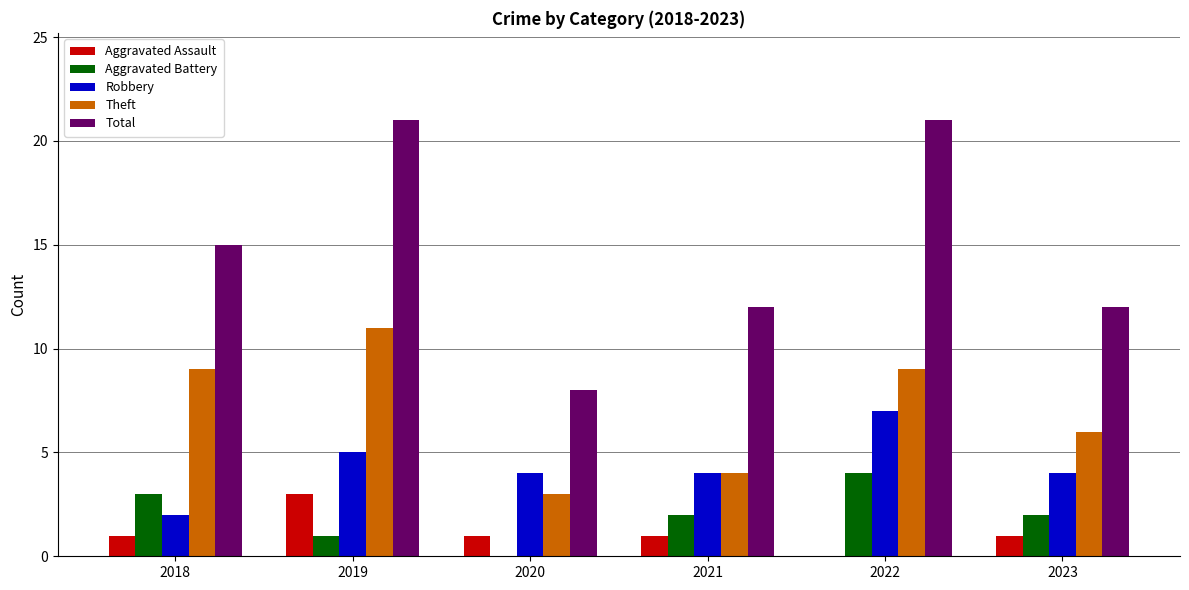

What is the maximum value shown in the chart?

21